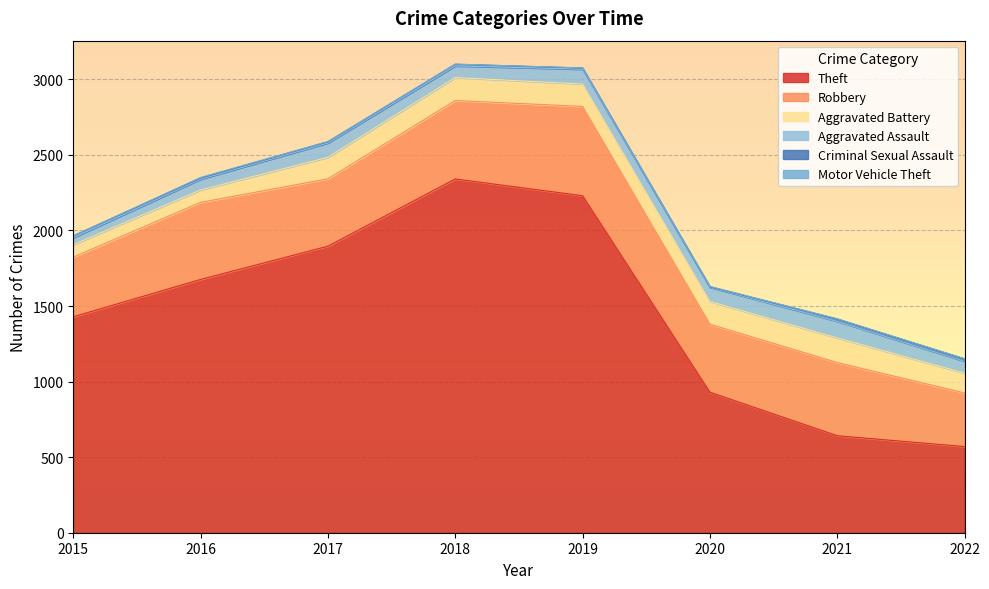

Where is the first local maximum for Robbery?

2016